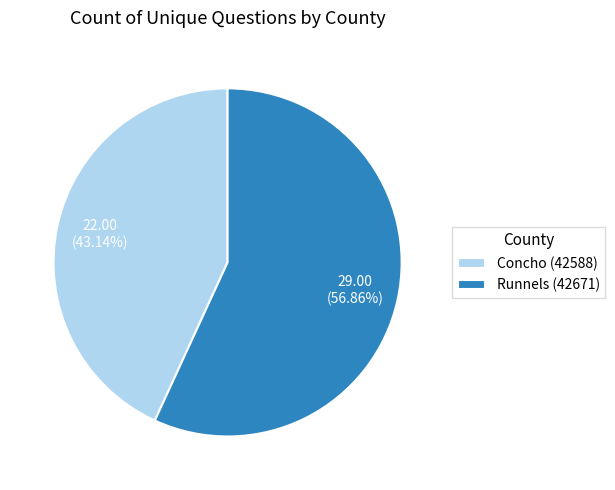

How many segments does this pie chart have?

2